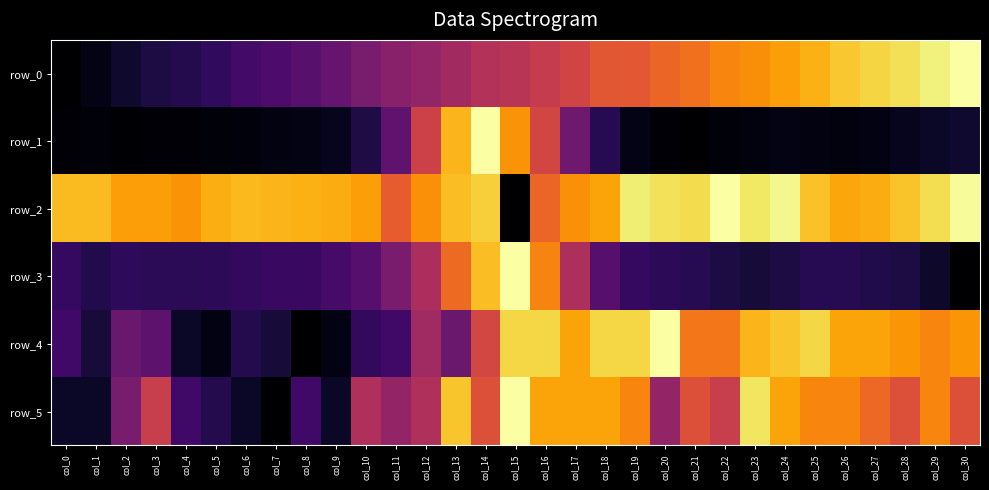

Which series has the widest spread of values?

row_0